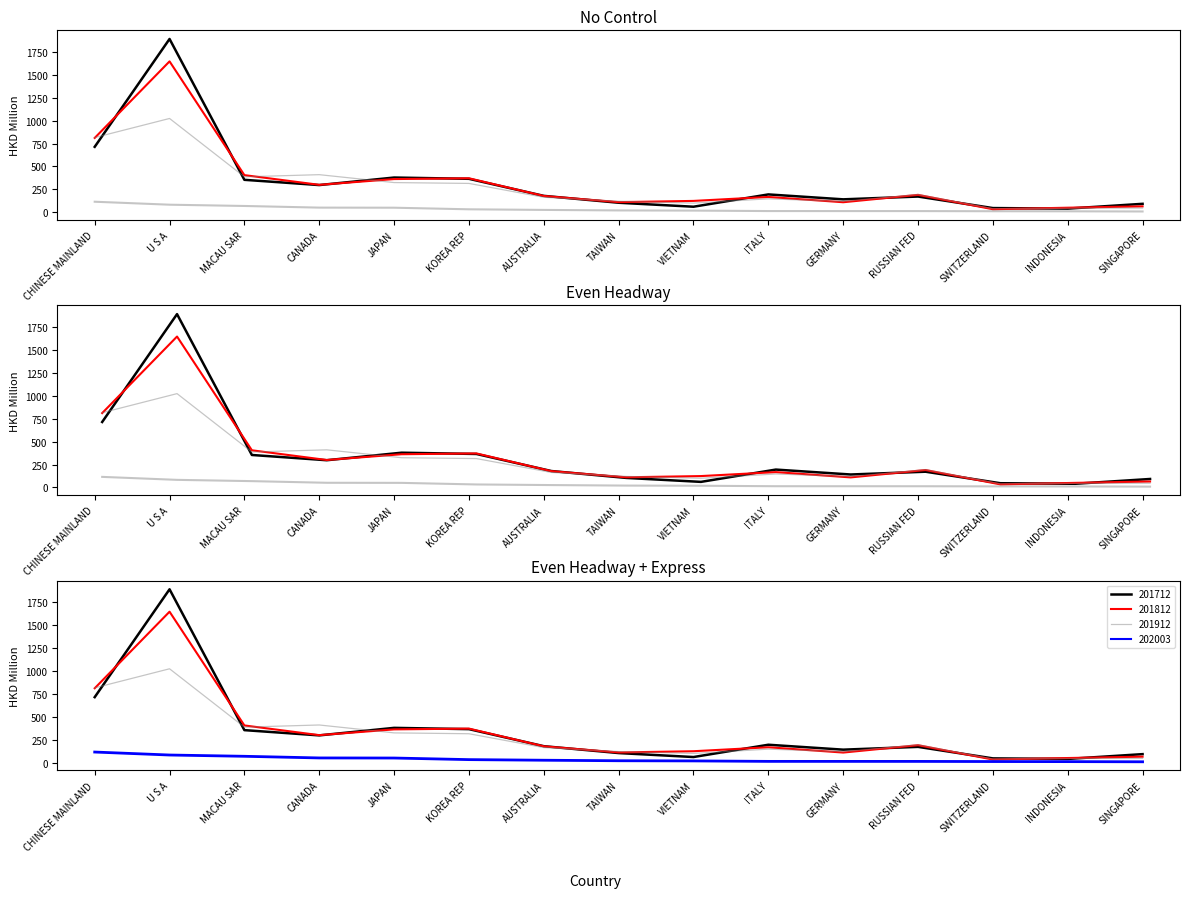

True or false: 202003 and 201812 intersect in this chart.

False